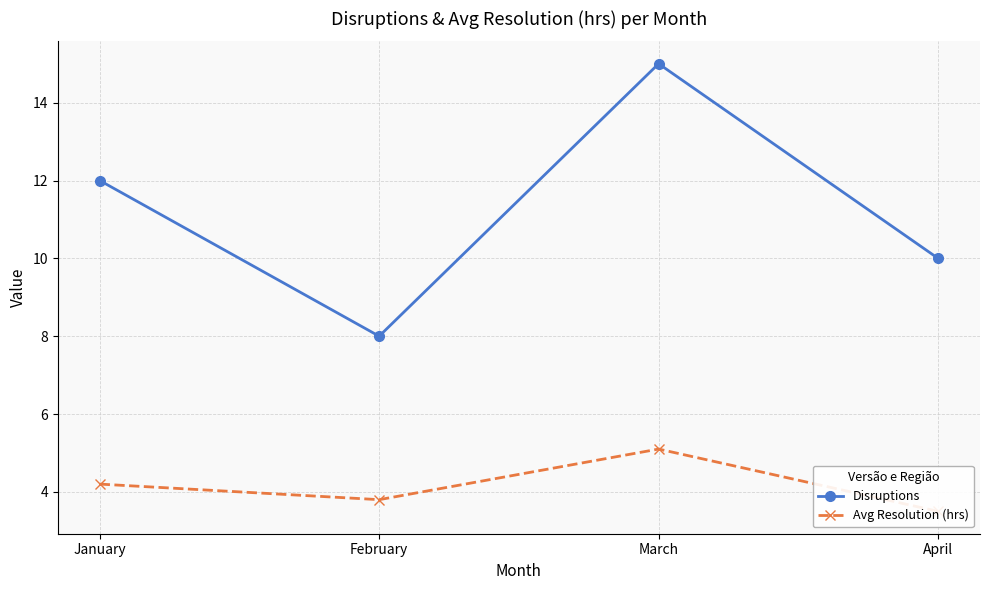

What is the sum of all Avg Resolution (hrs) values?

16.6